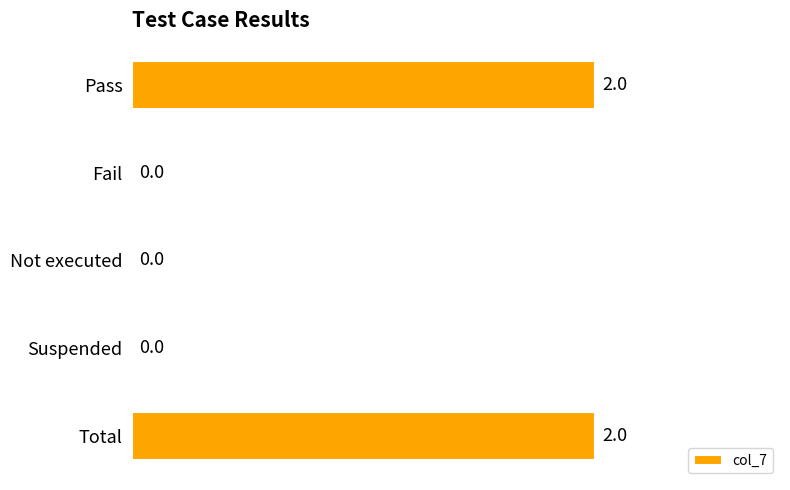

The chart shows a value of 1 at Not executed. True or false?

False